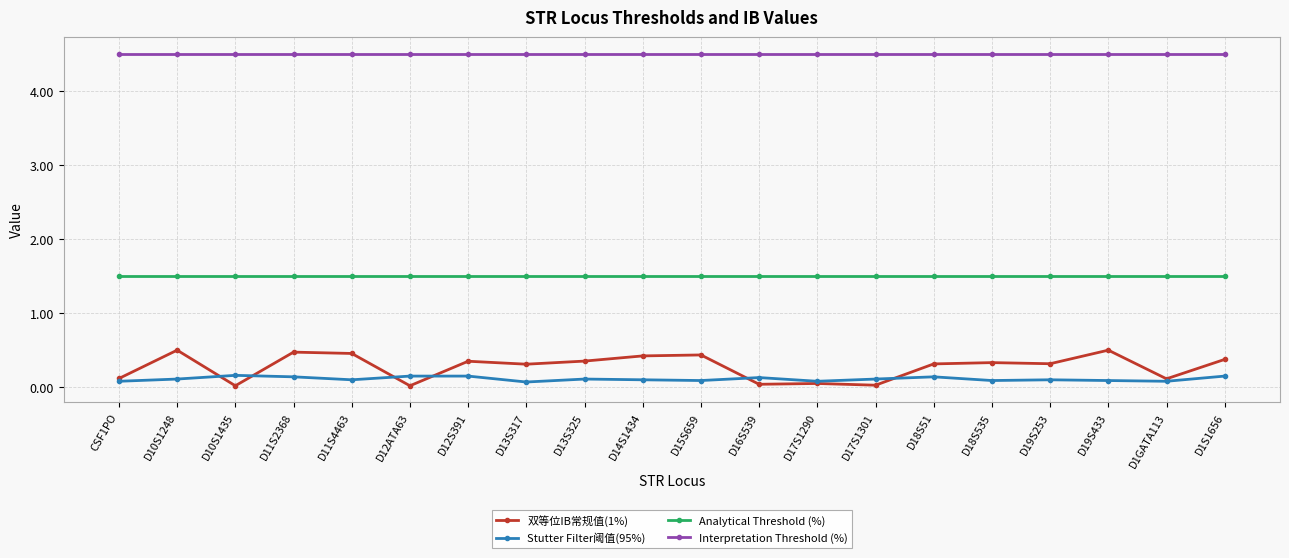

The value of Interpretation Threshold (%) at CSF1PO is 1.6. True or false?

False